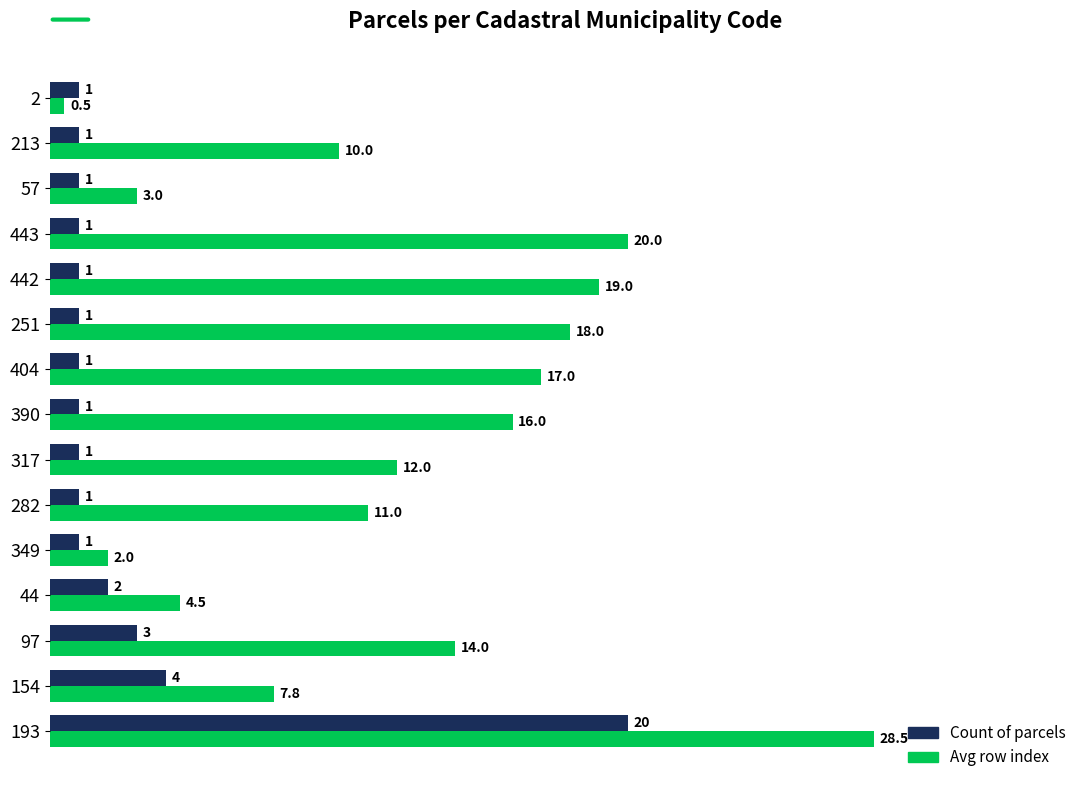

What is the sum of all Count of parcels values?

40.0